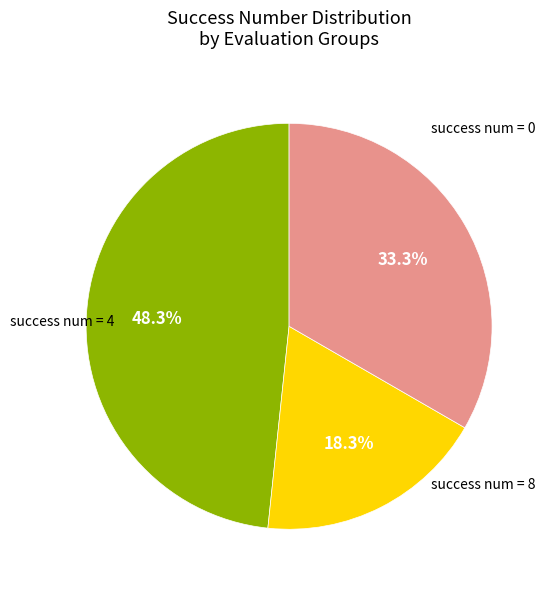

Is there any slice that represents more than half of the pie?

No